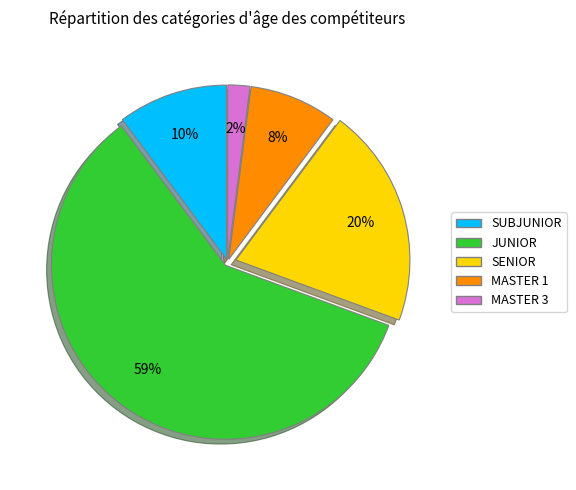

Which slice is the smallest?

MASTER 3